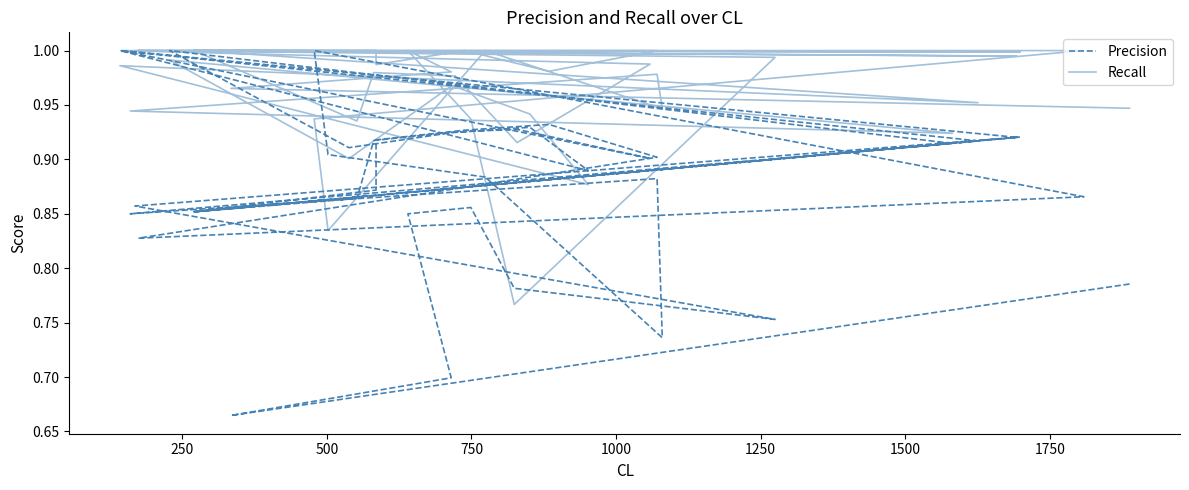

The value of Precision at 30 is 0.2. True or false?

False